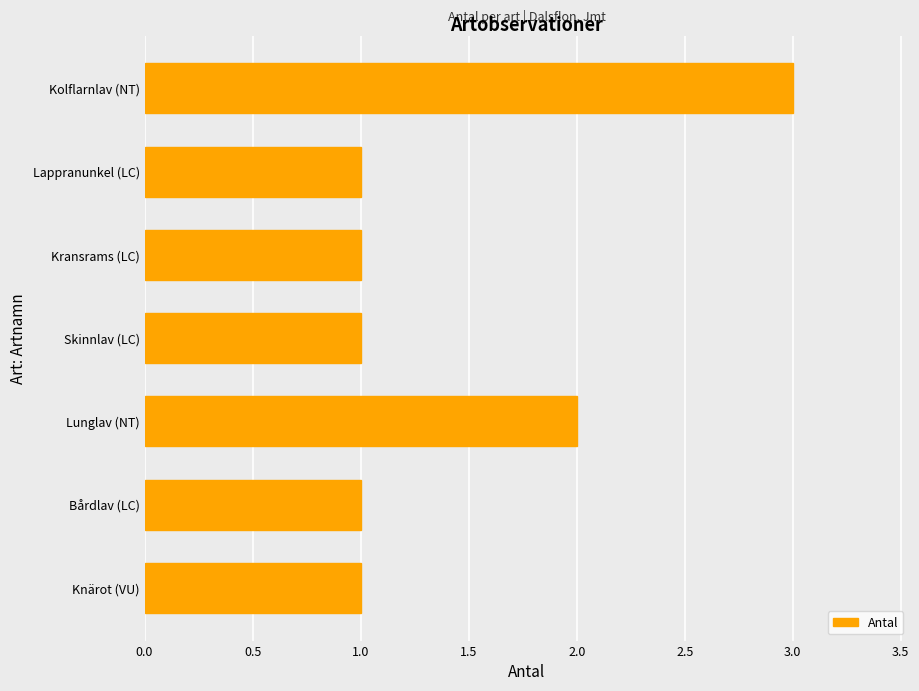

Reading bottom to top, extract all data points from this chart.

1	1	2	1	1	1	3